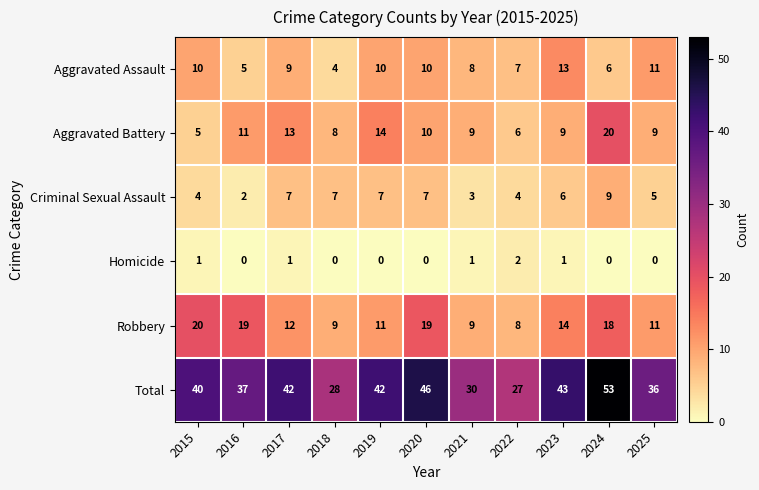

Where is Criminal Sexual Assault nearest to the value 5?

2025